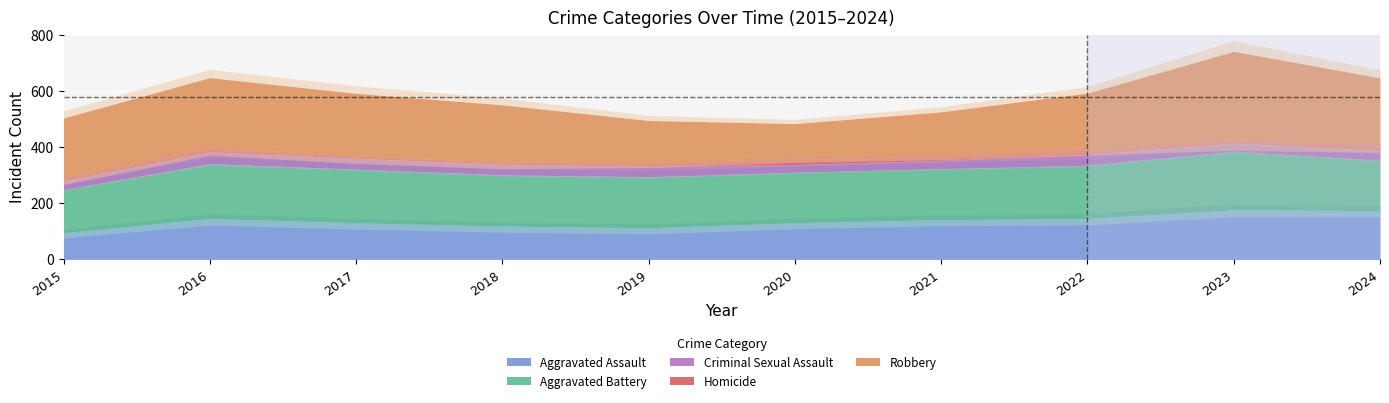

What is the value of the Criminal Sexual Assault point at the 7th from the left?

30